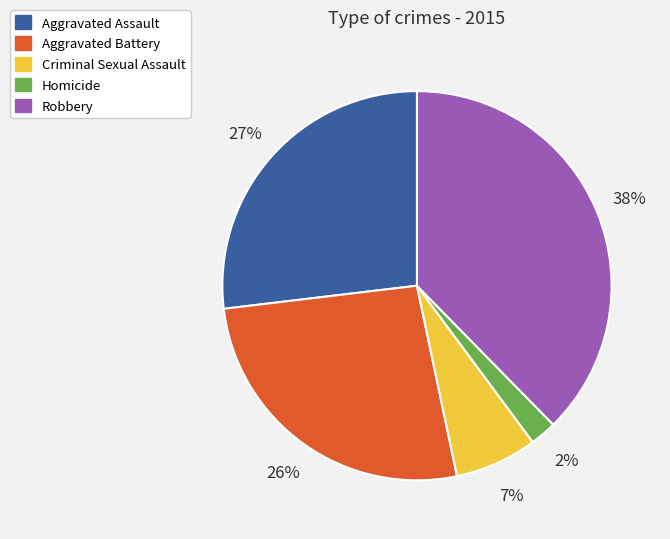

What percentage is the Criminal Sexual Assault slice, to the nearest percent?

7%